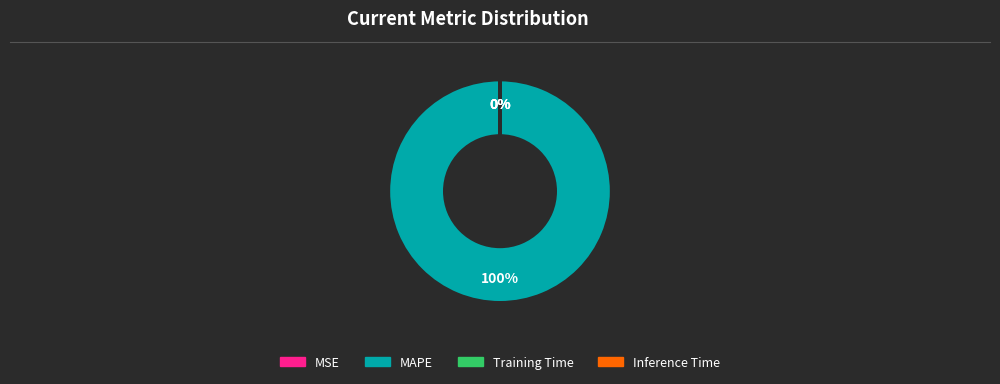

How much of the chart is everything except Inference Time?

100.0%